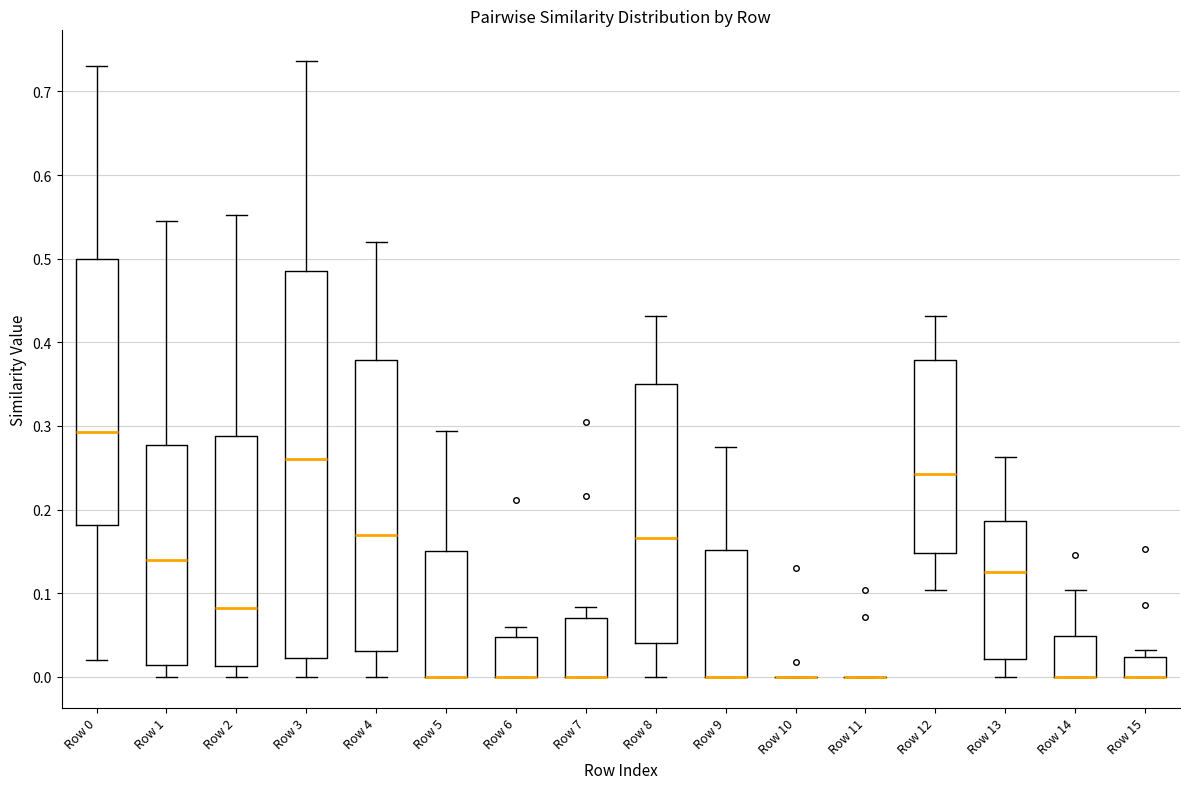

Where does the upper whisker of the box for Row 13 end on the y-axis? The values are not printed on the chart, so give them approximately, as read against the axis.

0.26